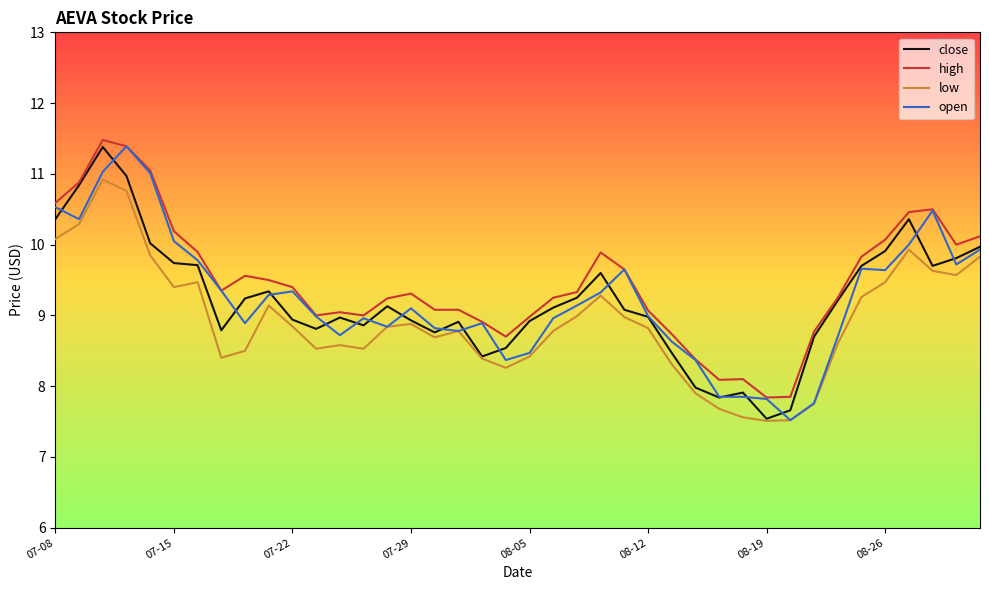

Does the chart display data point markers on the line(s)?

No